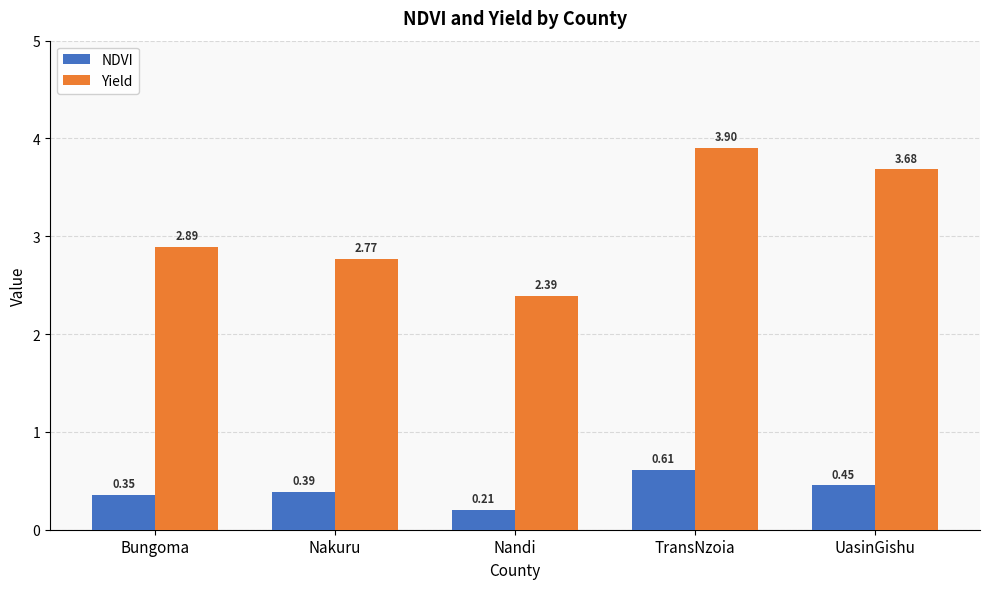

At which category is the sum across all series the highest?

TransNzoia